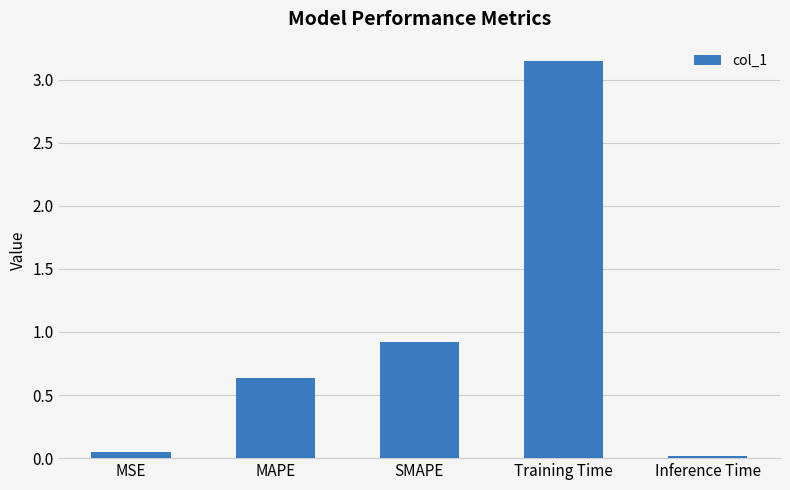

What is the sum of all values?

4.8